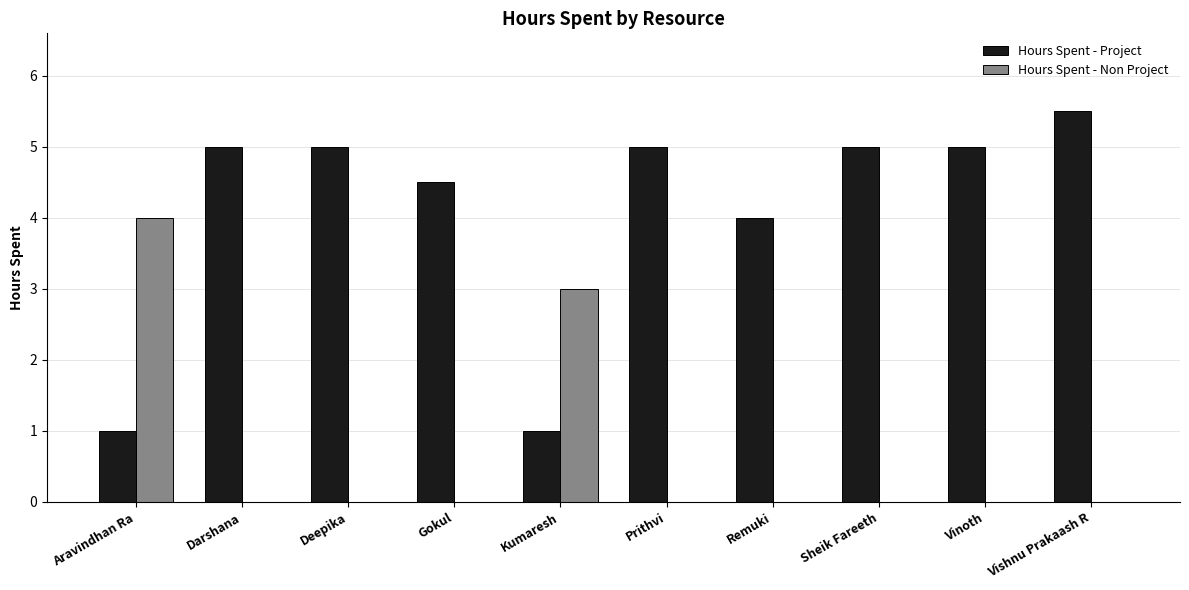

What is the total value across all series at Kumaresh?

4.0